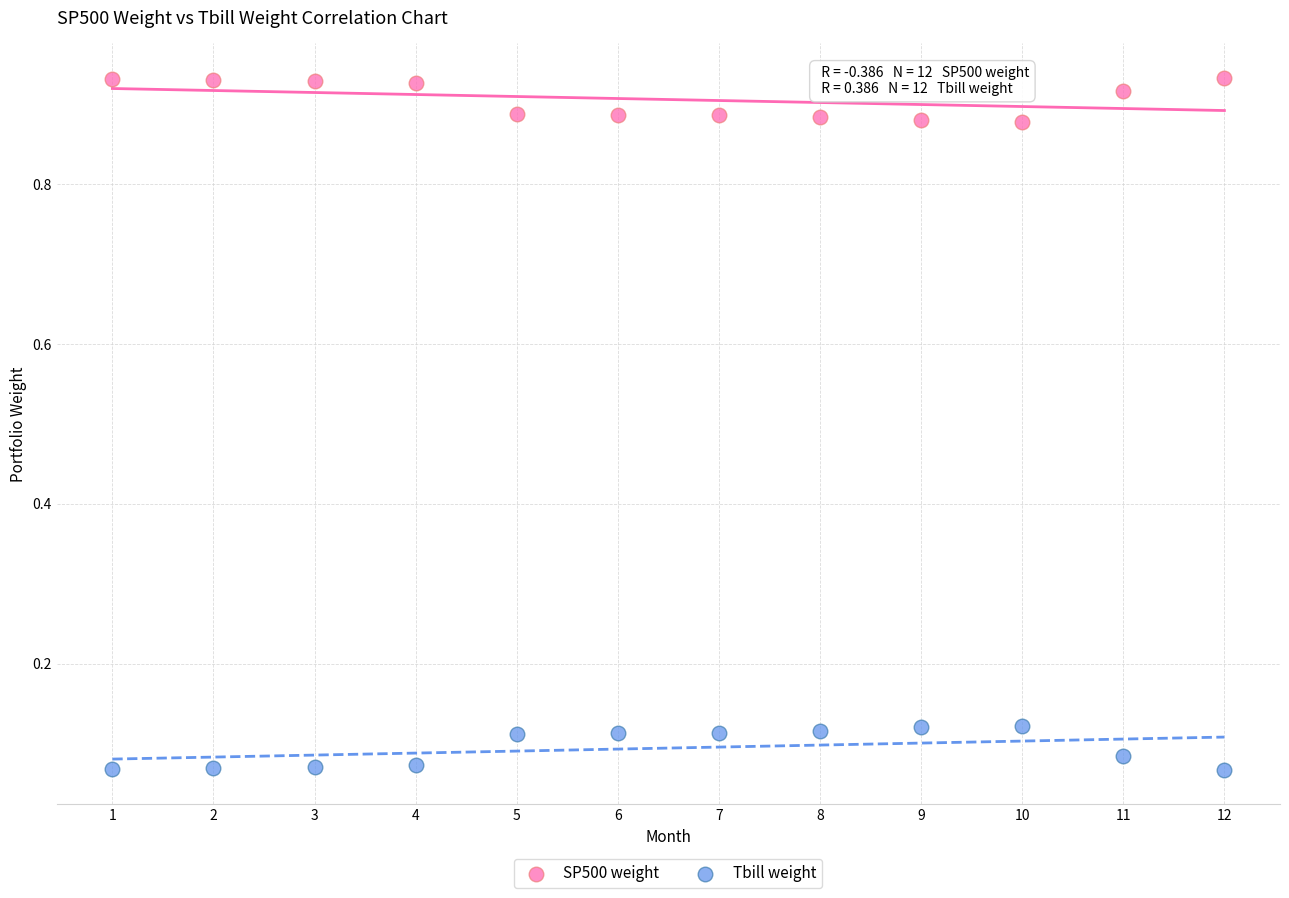

Which series contains the lowest Y value?

Tbill weight